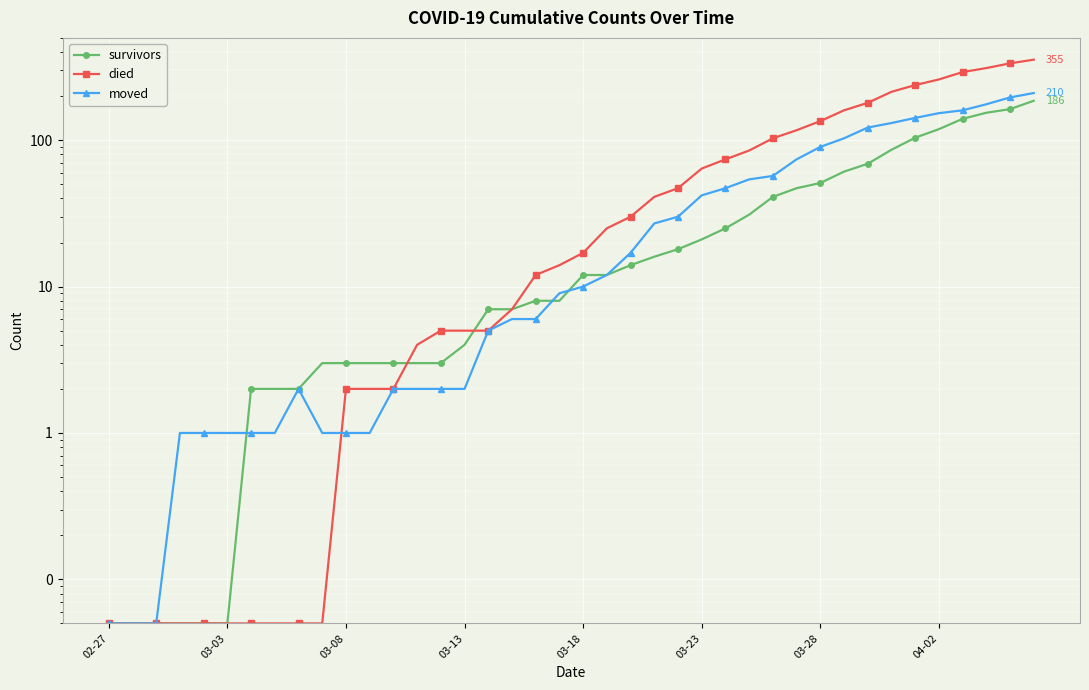

How many intersections are there between died and moved?

1